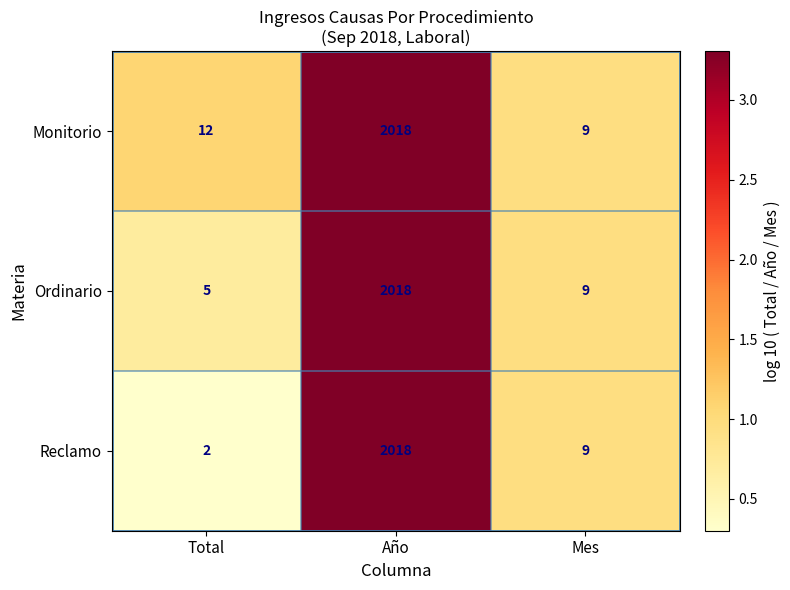

The Monitorio series shows 2018 at Año. True or false?

True